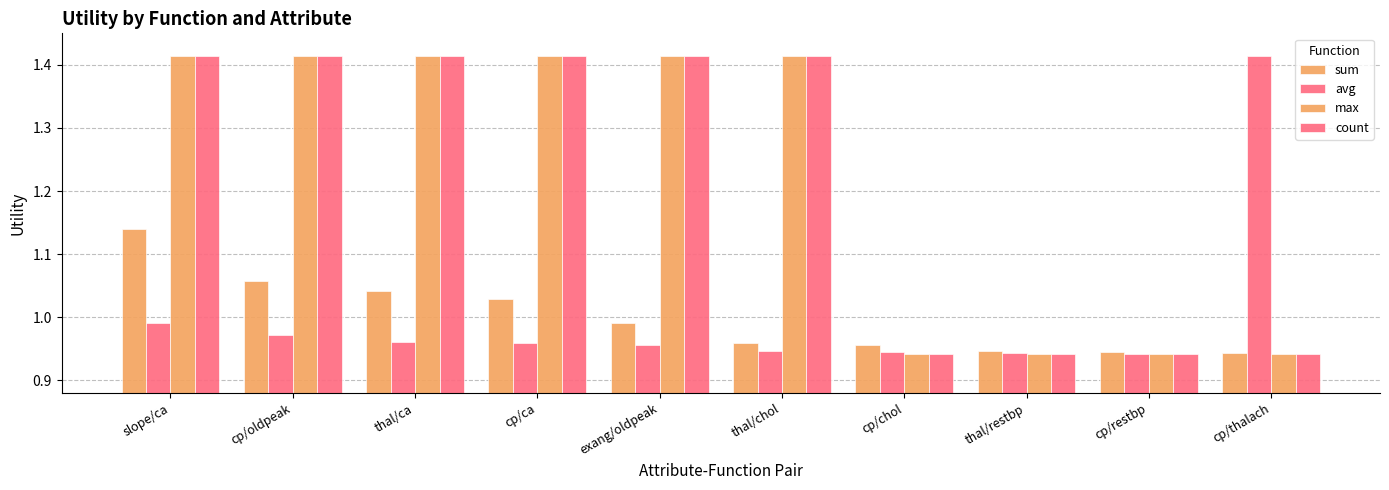

What is the lowest value of the avg series?

0.9